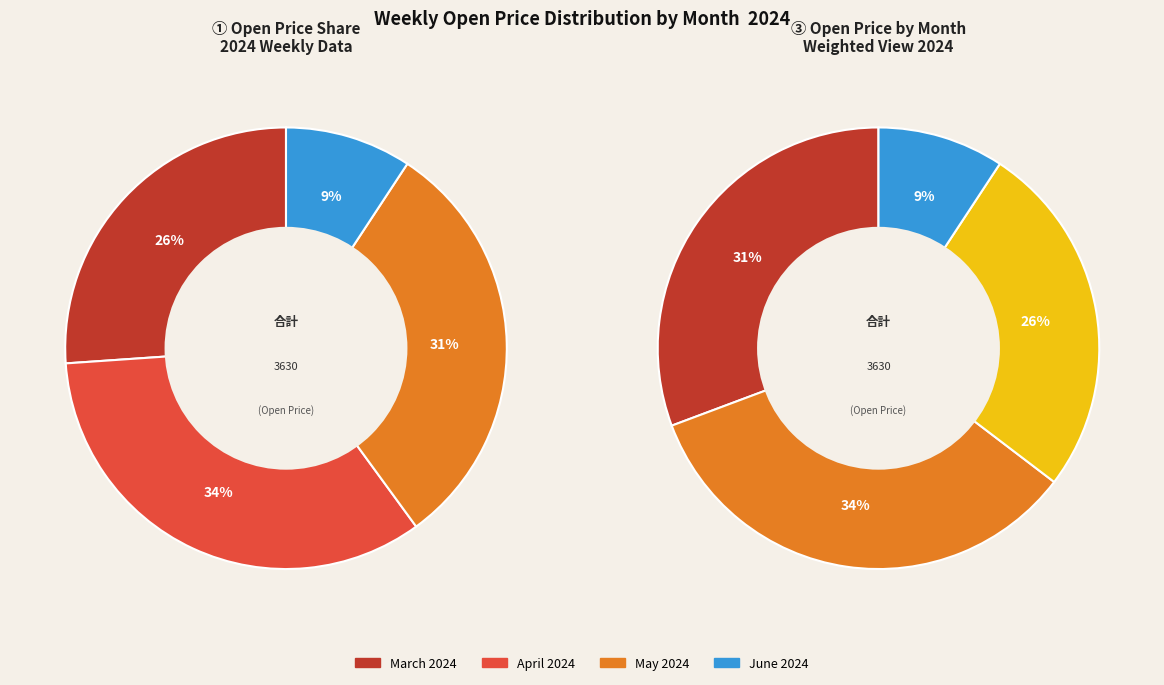

Is it true that 2024-04-08 is 19% of the pie?

False